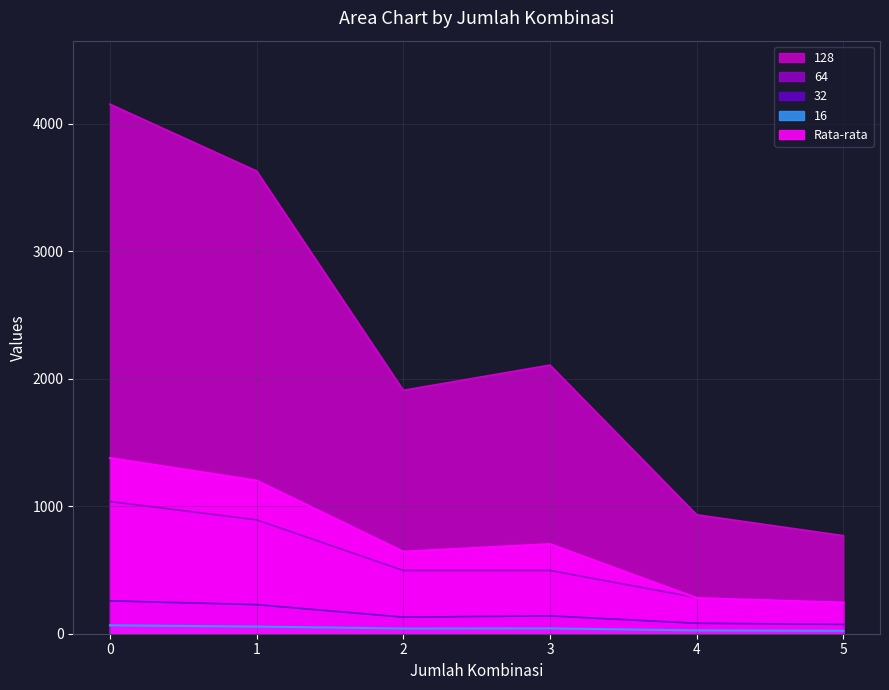

Where is the first local minimum for 16?

2